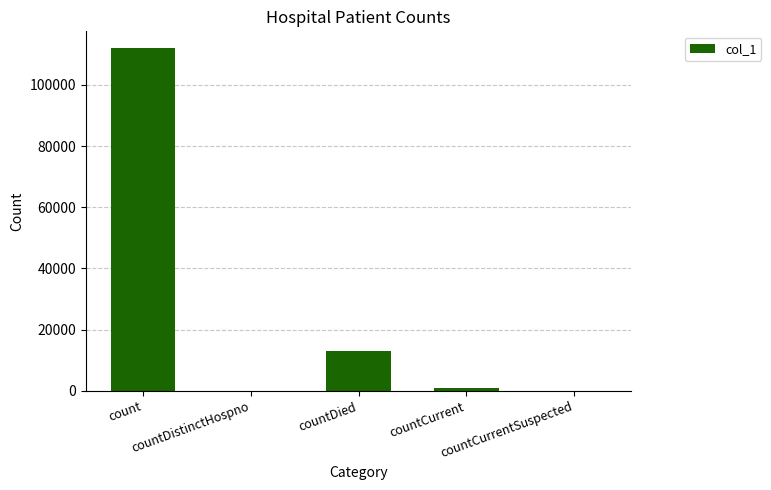

What is the sum of all values?

126021